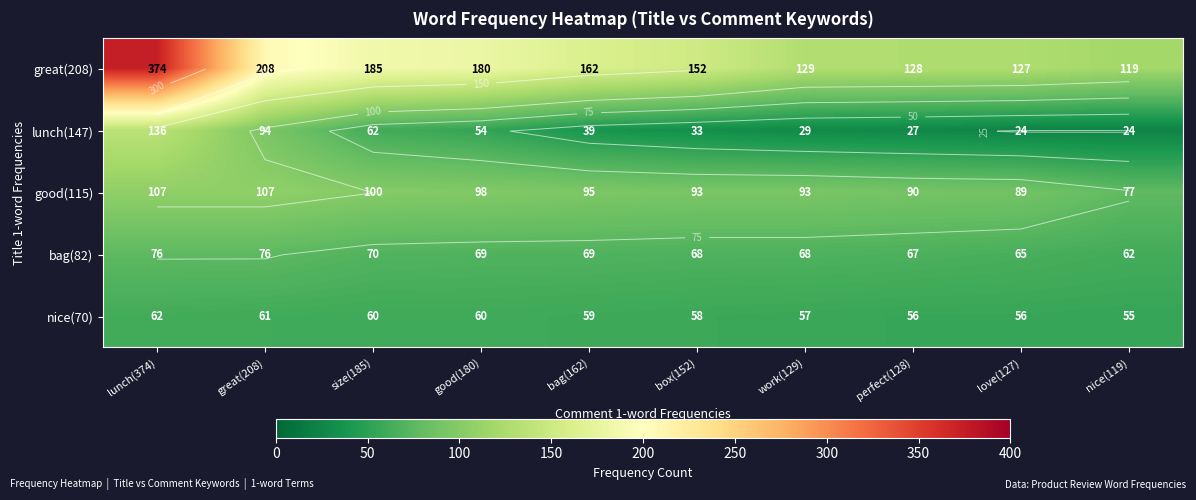

Which series has the widest spread of values?

great(208)